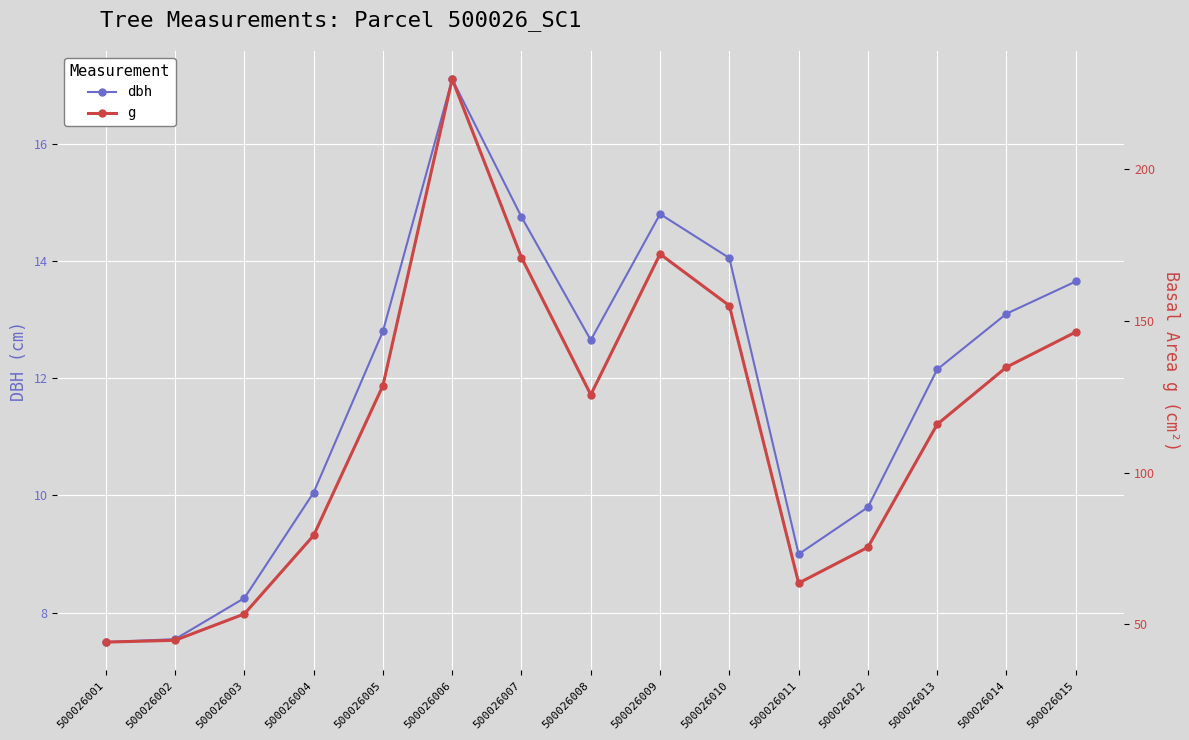

What is the sum of the dbh values at 500026007 and 500026003?

23.0